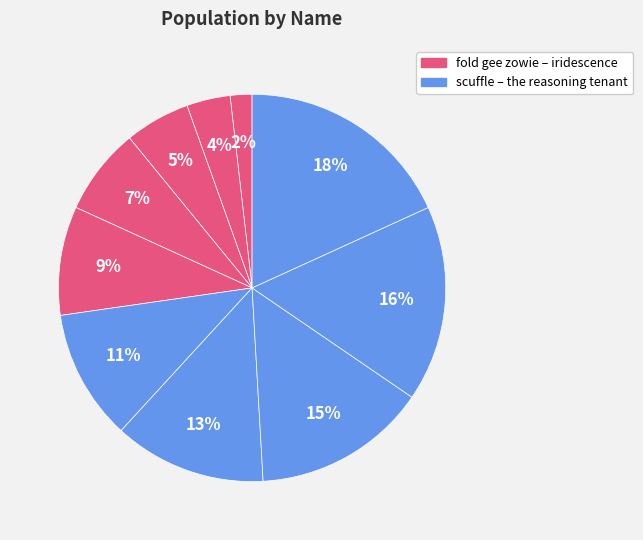

Count the number of slices in the pie.

10